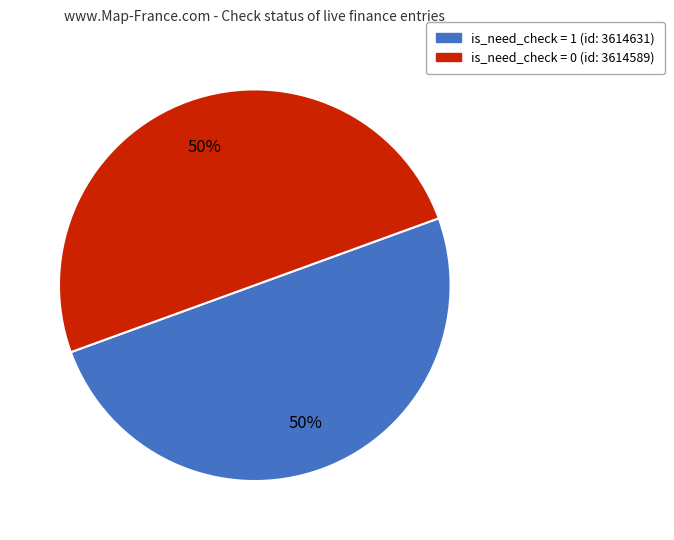

What is the ratio of the value at is_need_check = 0 (id: 3614589) to the value at is_need_check = 1 (id: 3614631)?

1.0